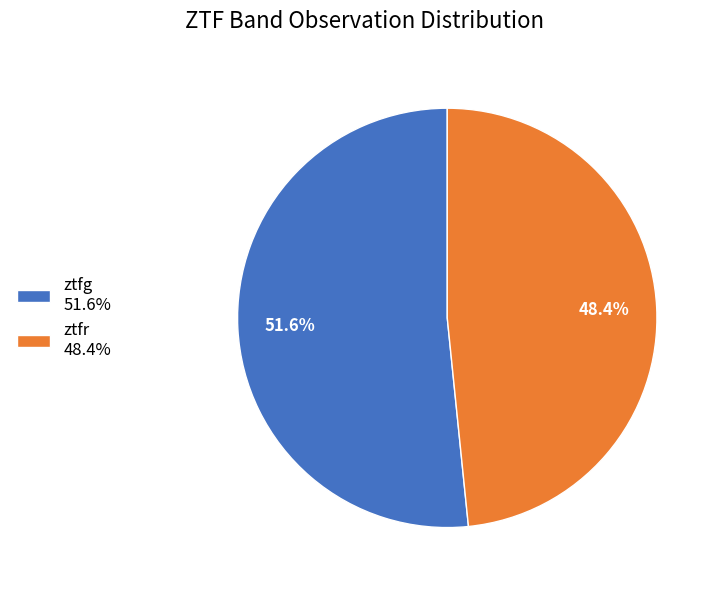

What is the smallest slice in the pie chart?

ztfr